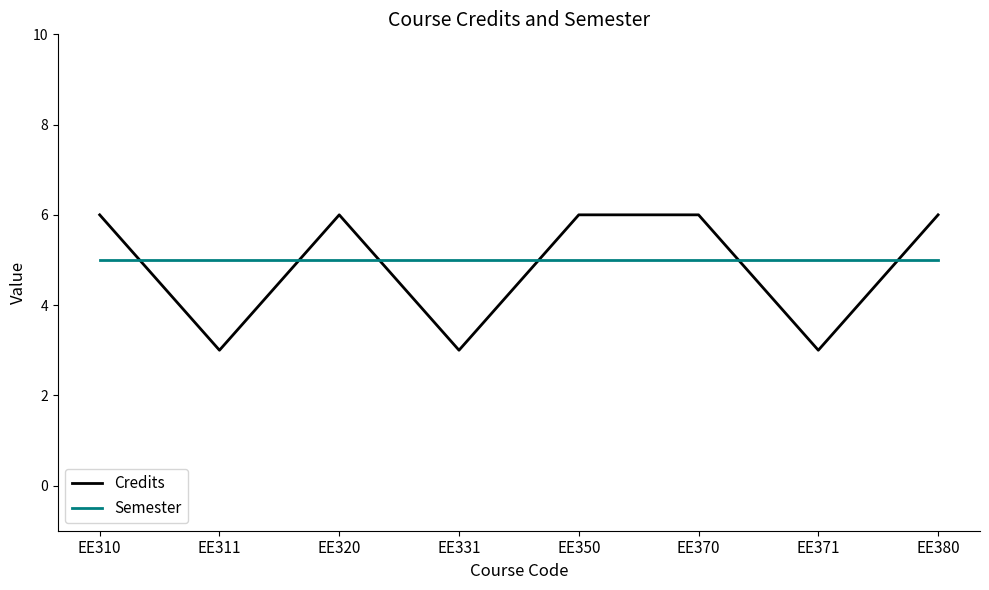

Rank the series by their maximum value, from lowest to highest.

Semester, Credits